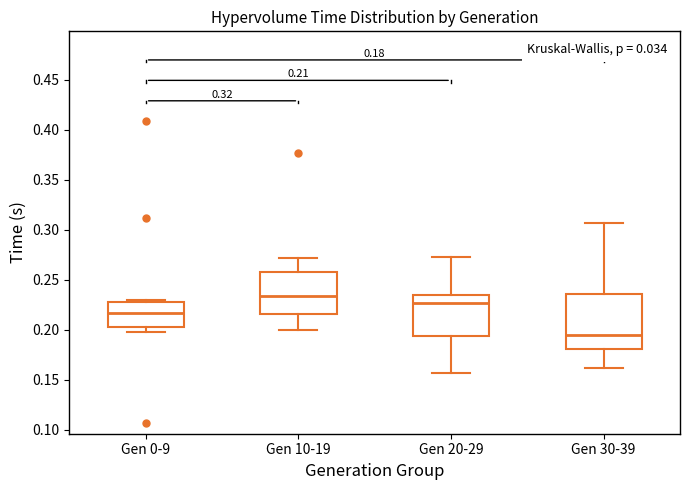

Which box is the tallest, from its lower edge to its upper edge?

Gen 30-39